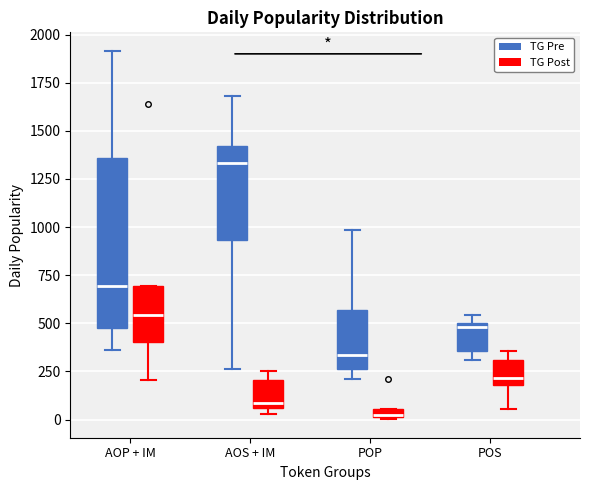

Where is the lower edge of the box for POP (TG Post) on the y-axis? The values are not printed on the chart, so give them approximately, as read against the axis.

0